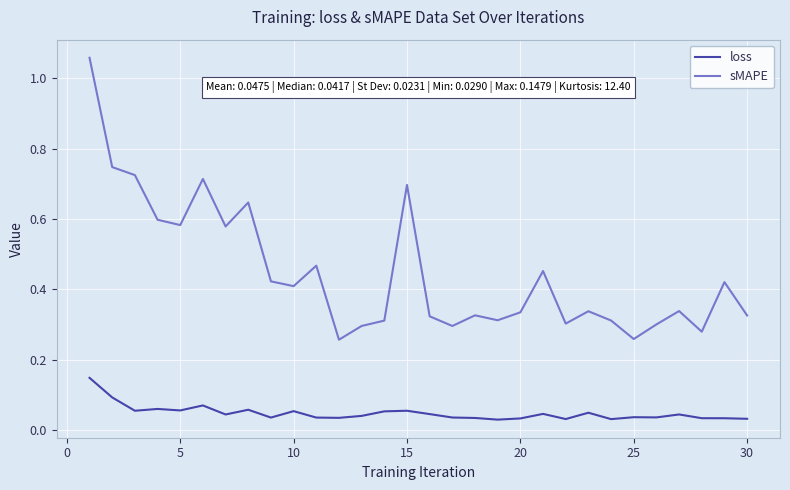

What are all the series names shown in the legend?

loss, sMAPE